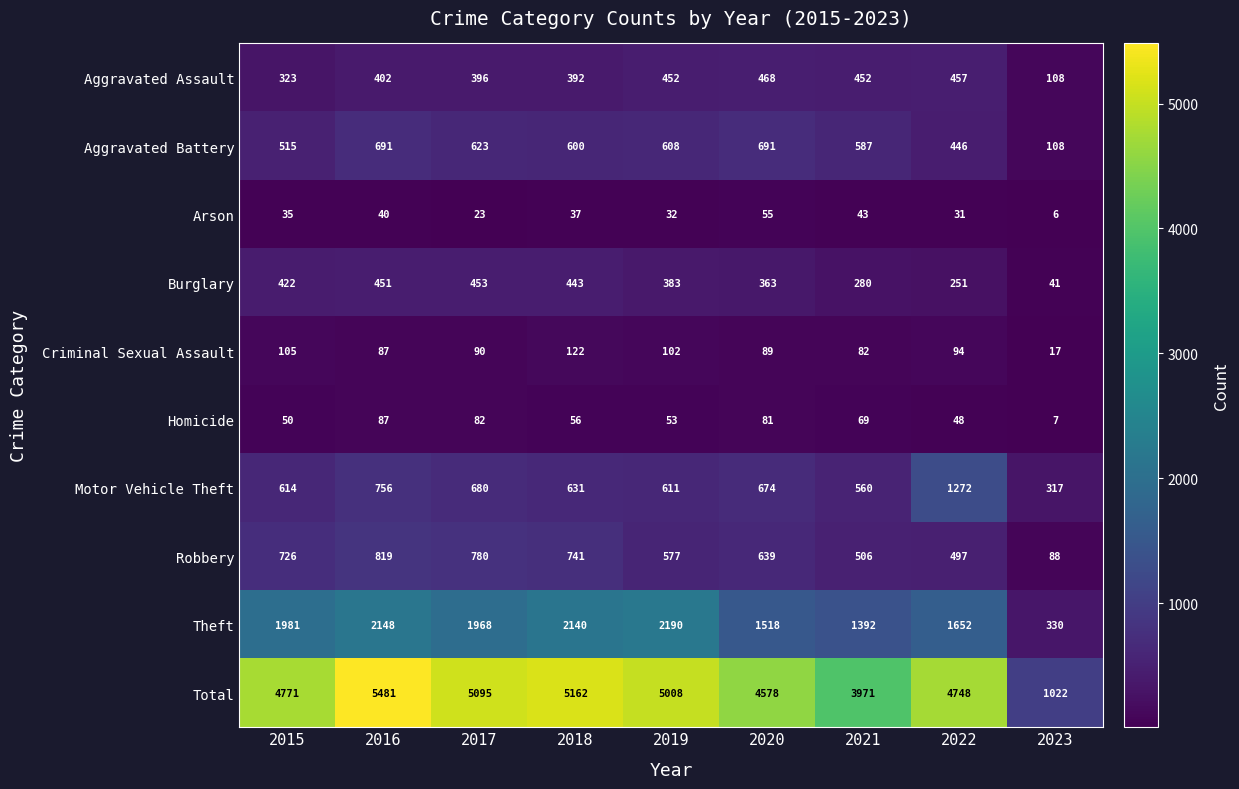

At which label is Aggravated Assault closest to 288?

2015